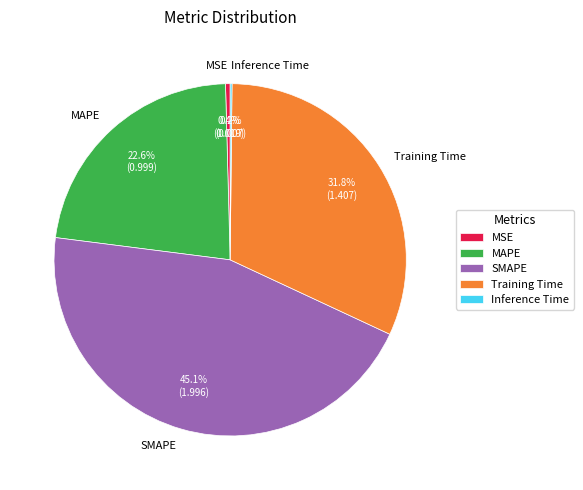

Which category has the biggest portion of the pie?

SMAPE